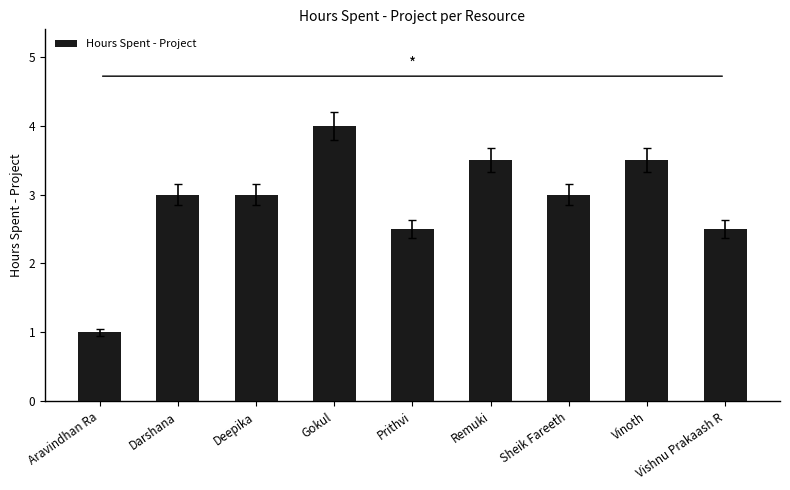

Count the number of data series in this chart.

1